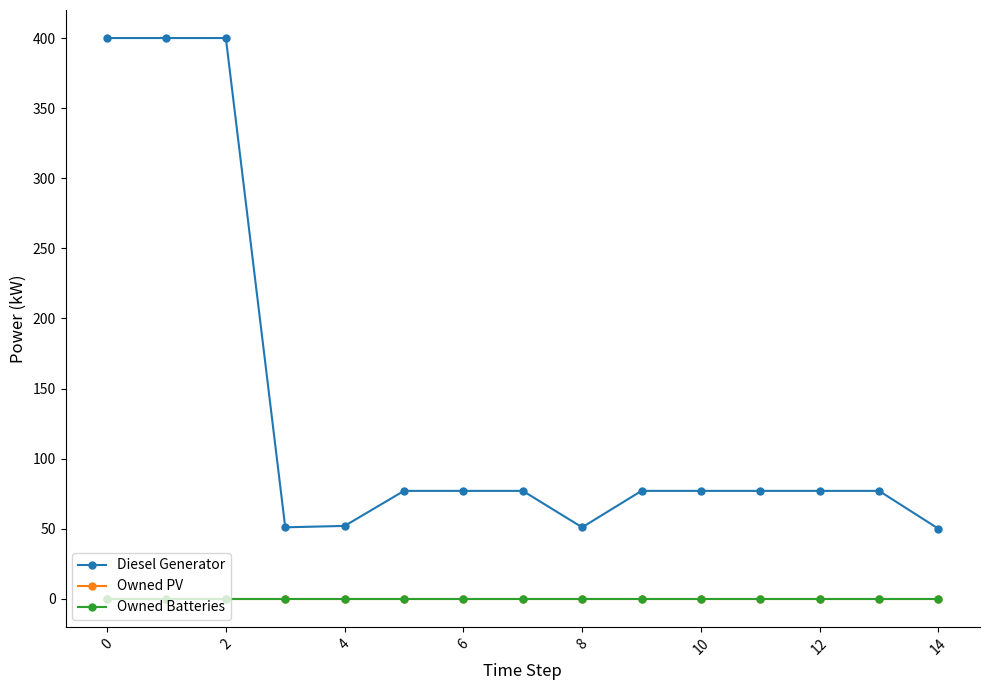

Does the chart have visible grid lines?

No